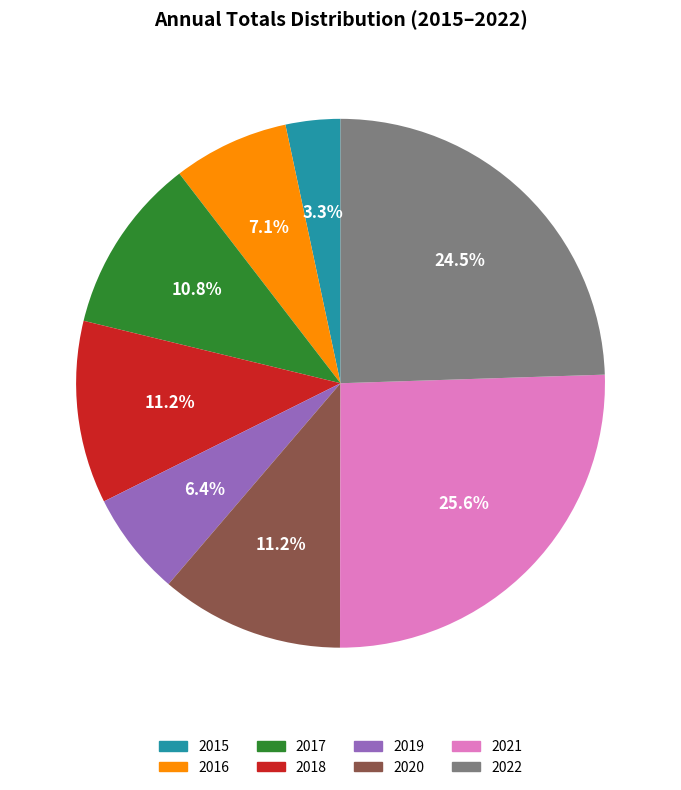

What is the smallest slice in the pie chart?

2015